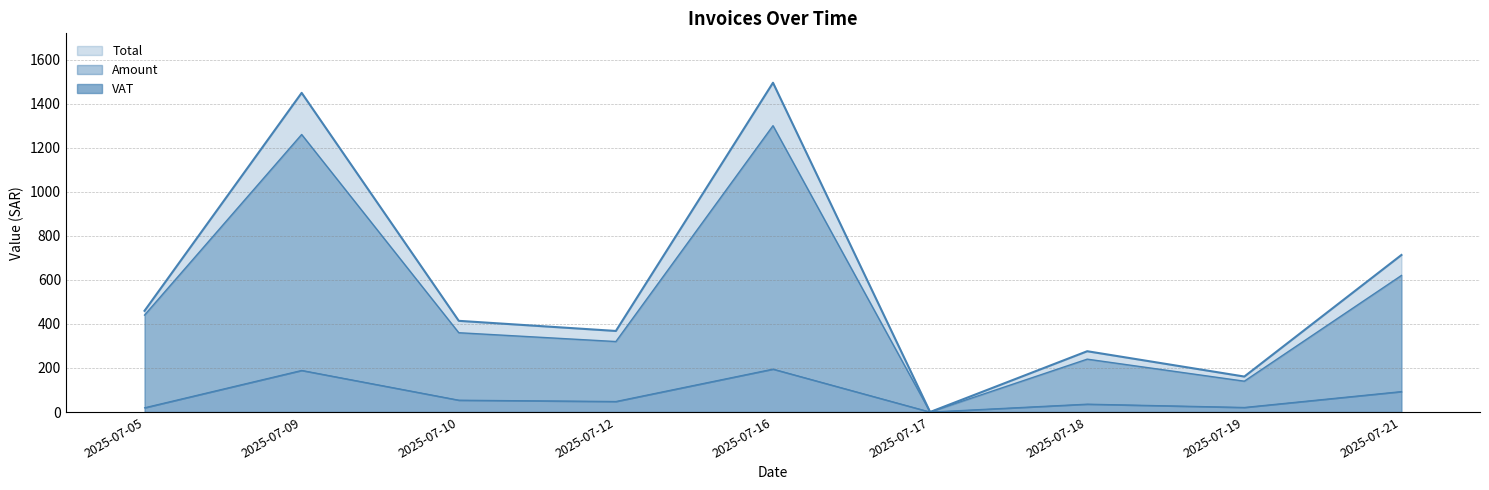

The VAT series shows 19.5 at 2025-07-05. True or false?

True